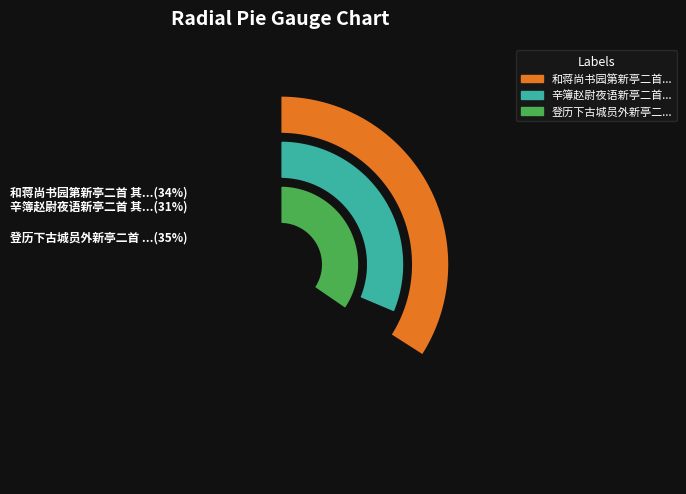

To the nearest percent, what percentage of the pie is 辛簿赵尉夜语新亭二首 其一?

31%